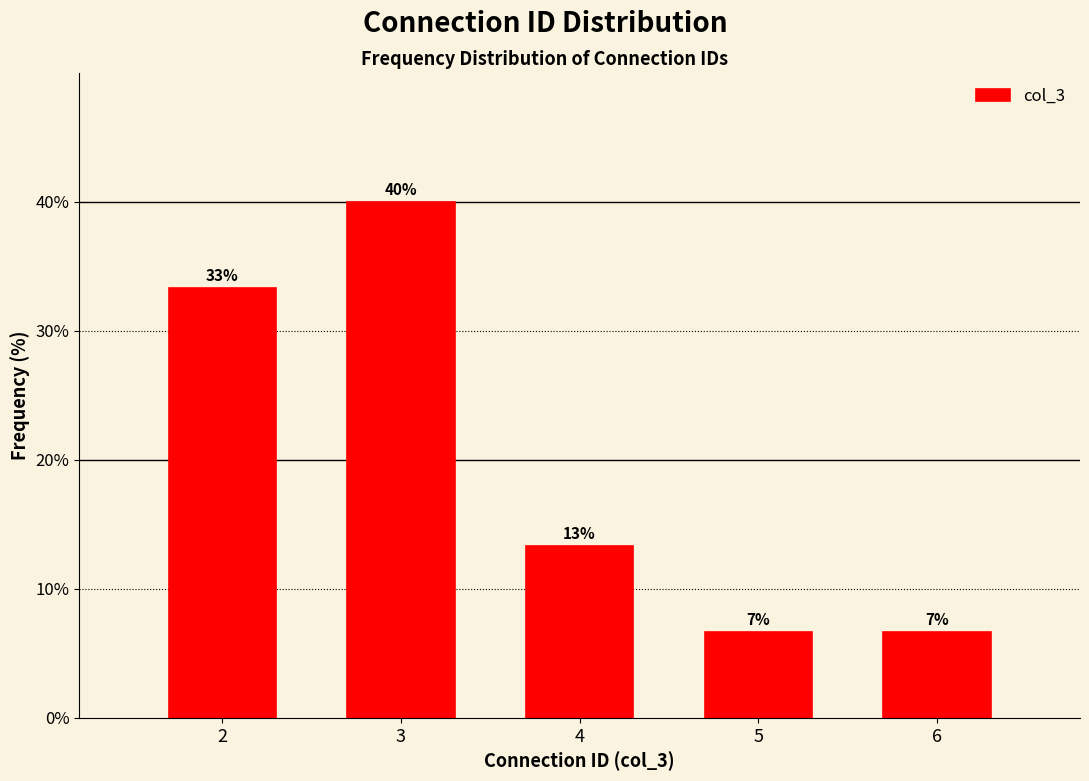

Are the bars horizontal?

No